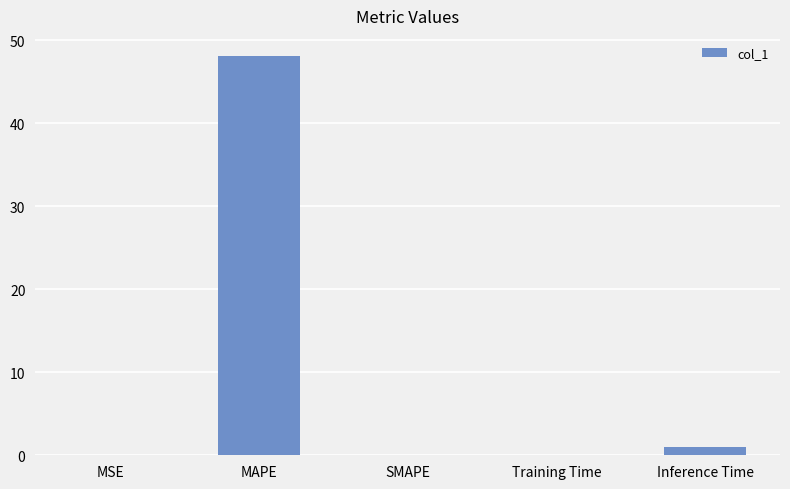

The value at MAPE is 20.1. True or false?

False